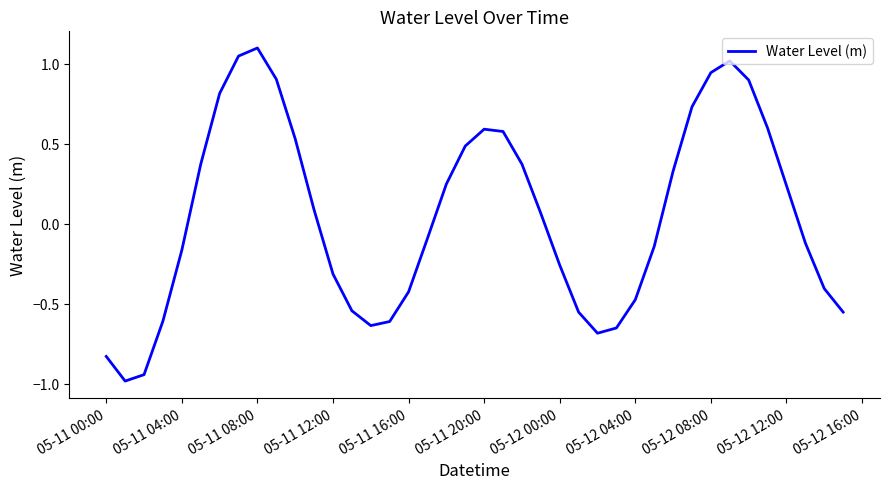

What is the greatest value displayed?

1.1